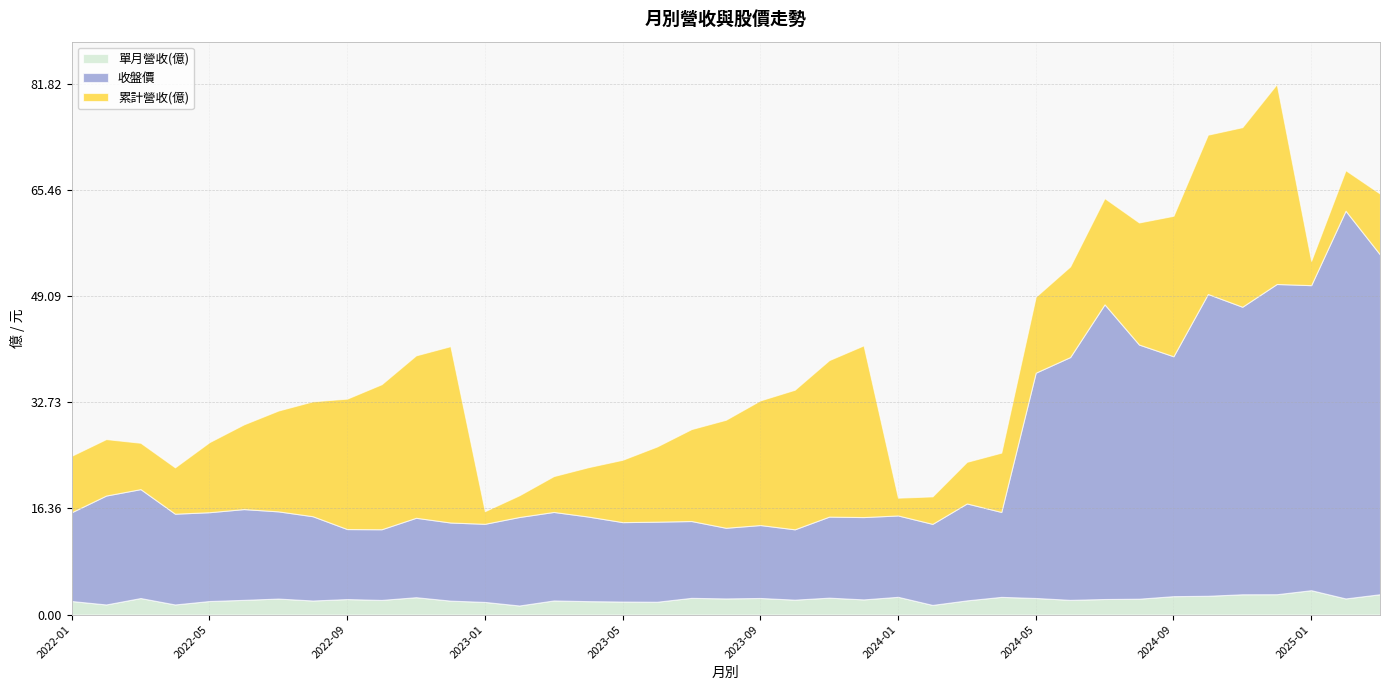

Which category has the highest value across all series?

2025-02